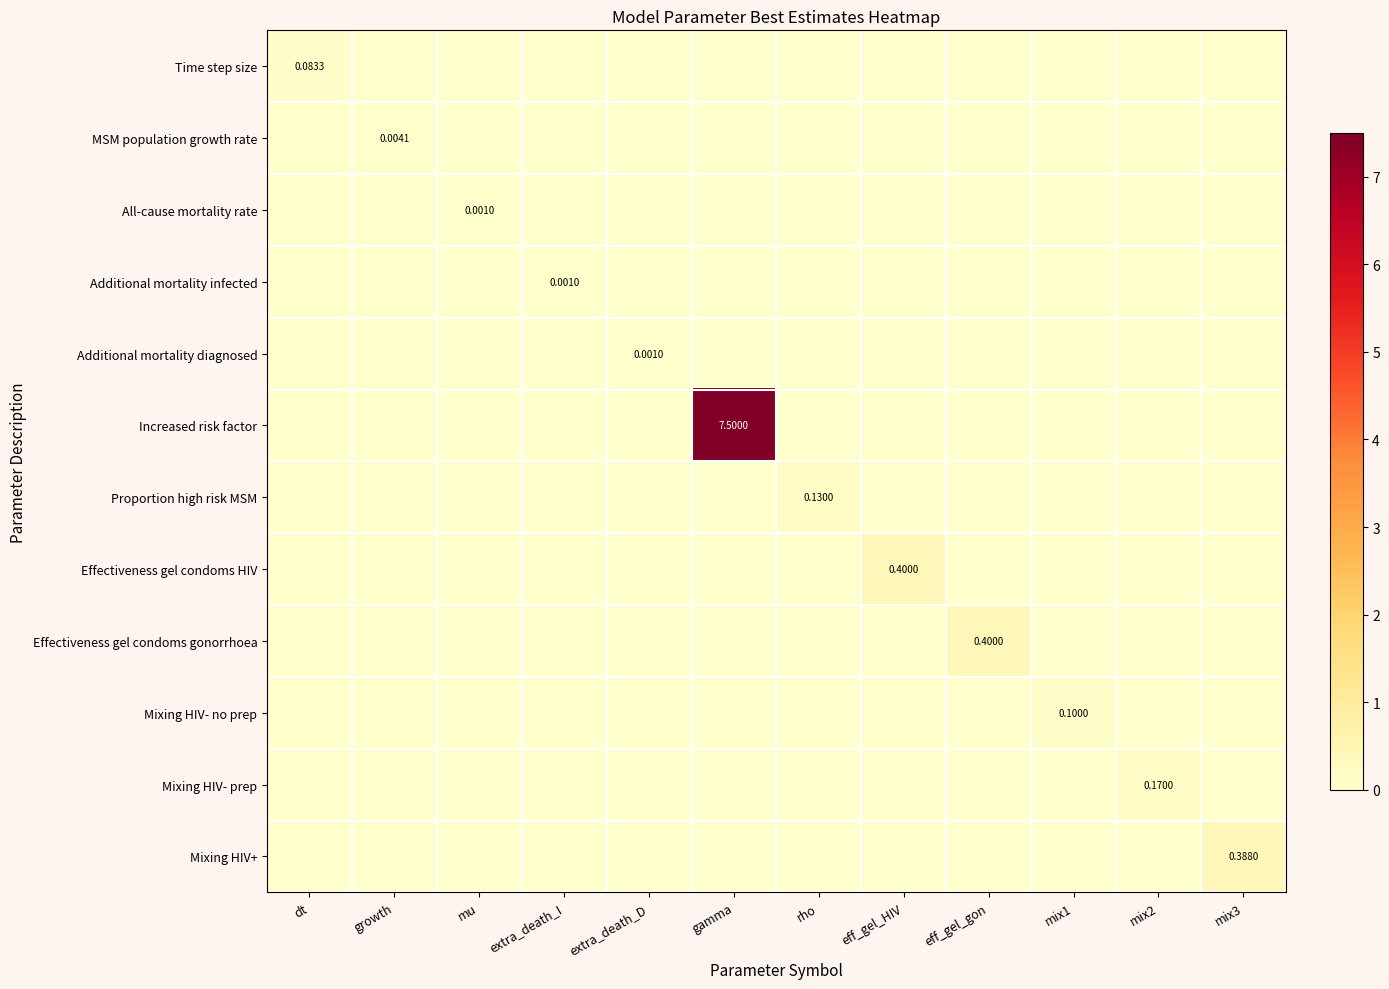

Which series has the largest range (max minus min)?

Increased risk factor